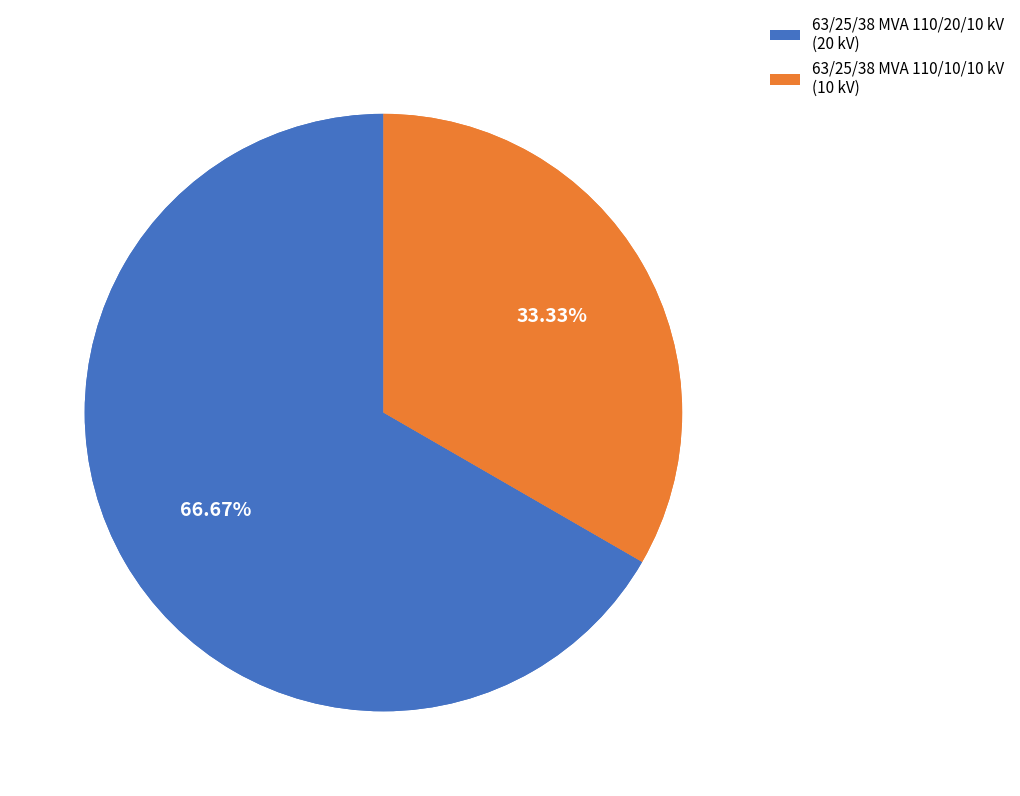

Is it true that 63/25/38 MVA 110/20/10 kV is 67% of the pie?

True